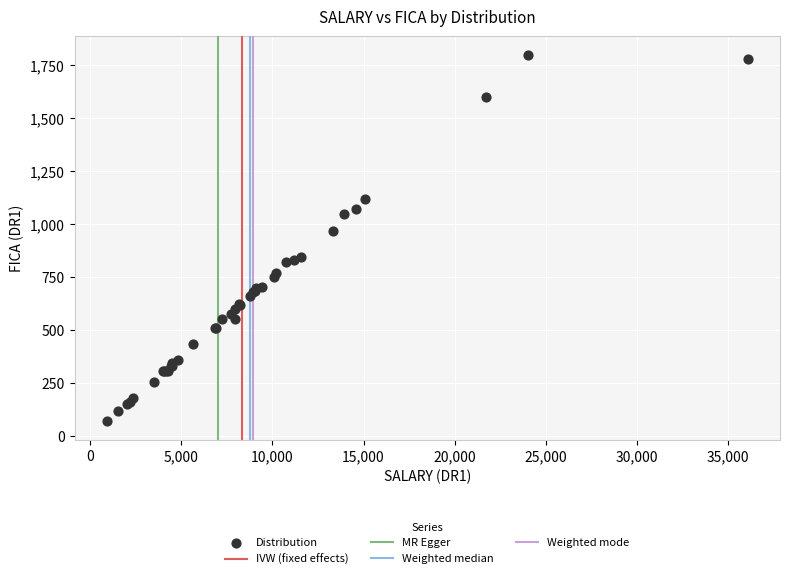

What Y value in the scatter plot is closest to 933?

969.0